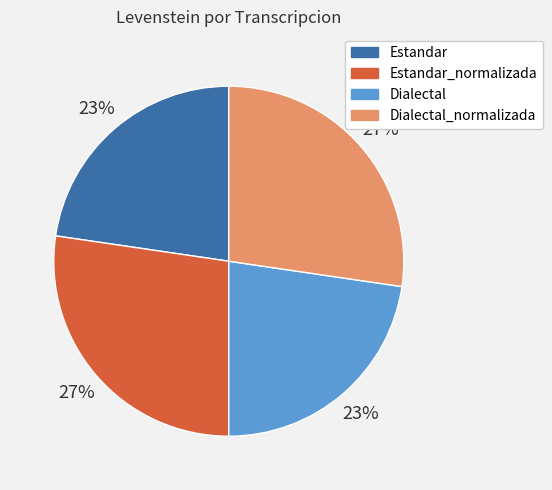

To the nearest percent, what is the average slice percentage?

25%